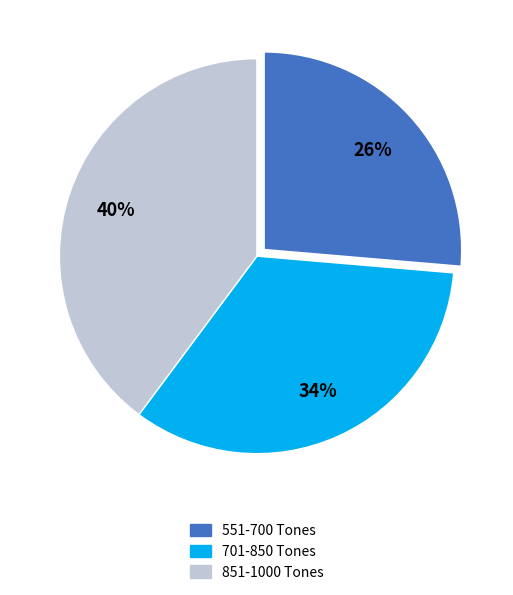

What is the ratio of the value at 551-700 Tones to the value at 851-1000 Tones?

0.7